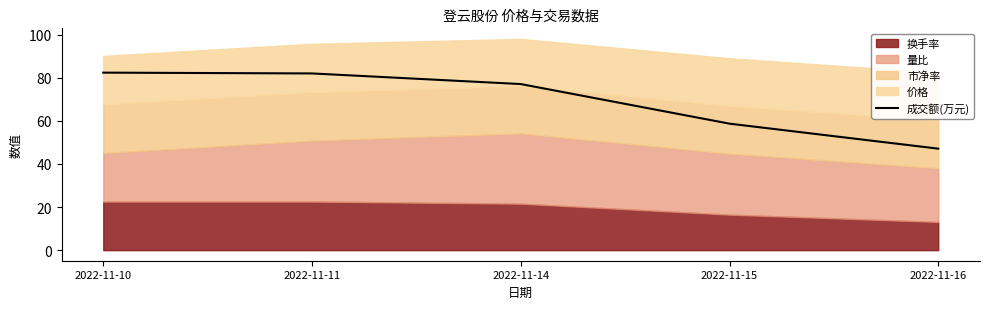

Between 2022-11-14 and 2022-11-11, which is larger?

2022-11-11